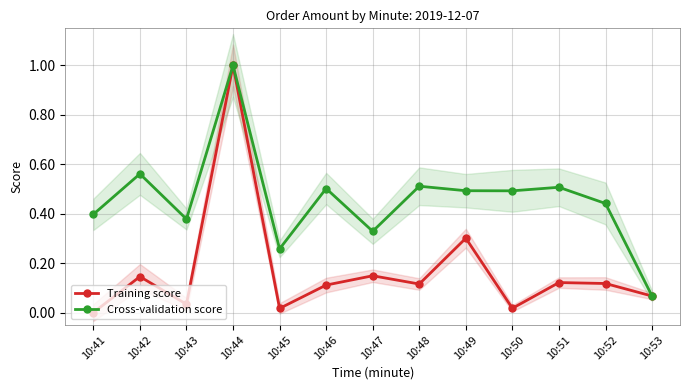

Is the value of Training score at 10:51 greater than the value of Cross-validation score at 10:49?

No